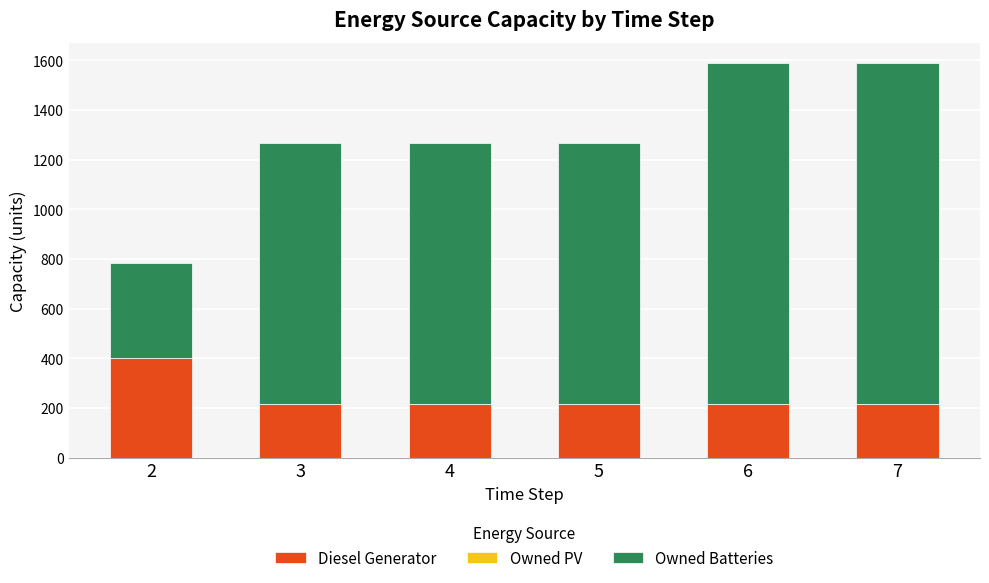

The value of Diesel Generator at 7 is 109. True or false?

False